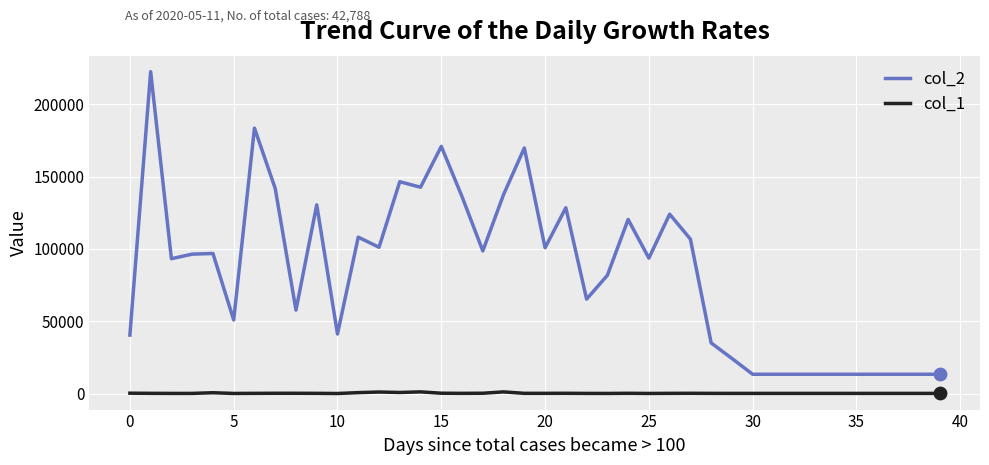

Which series has the largest total across all categories?

col_2